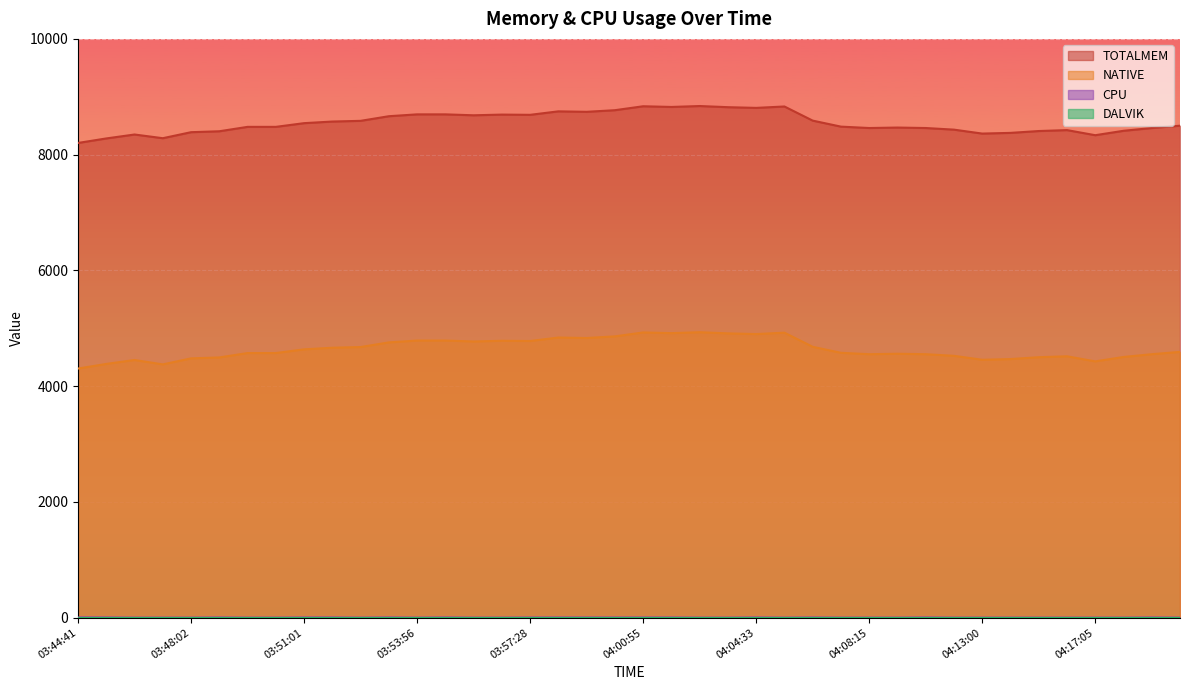

What is the sum of the TOTALMEM values at 03:48:45 and 03:50:13?

16884.0